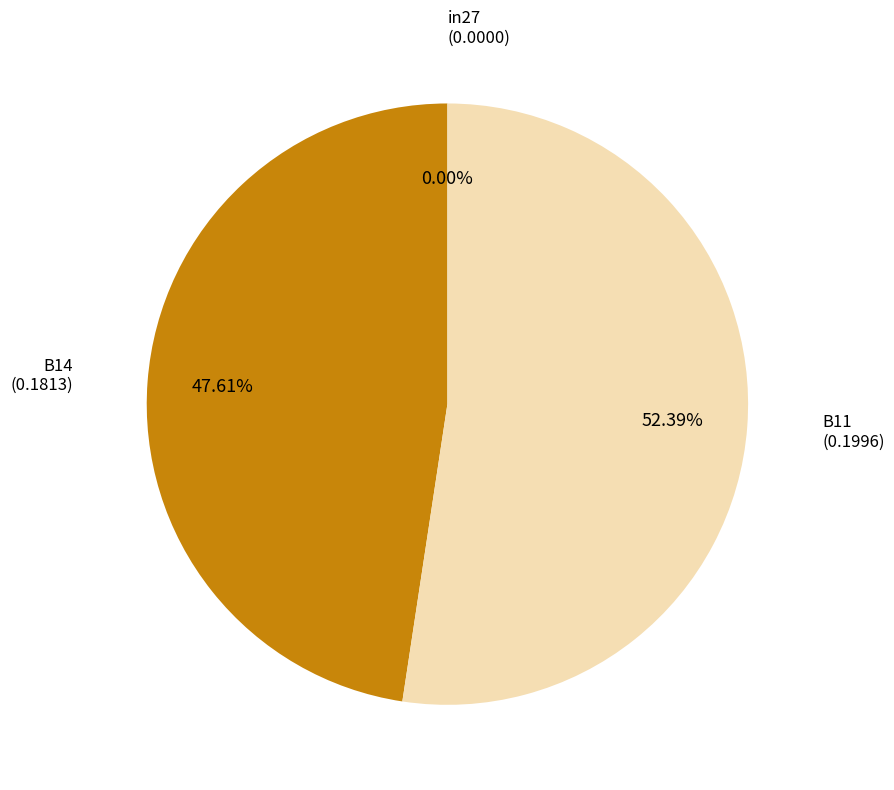

Rank the categories by value from highest to lowest.

B11, B14, in27